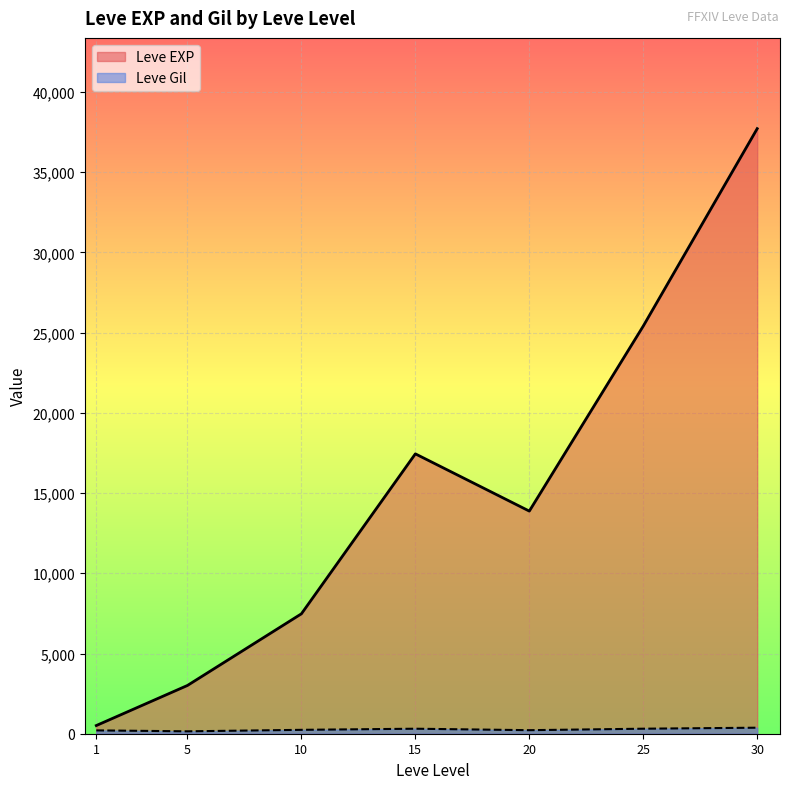

List the series in order of their overall mean, lowest first.

Leve Gil, Leve EXP